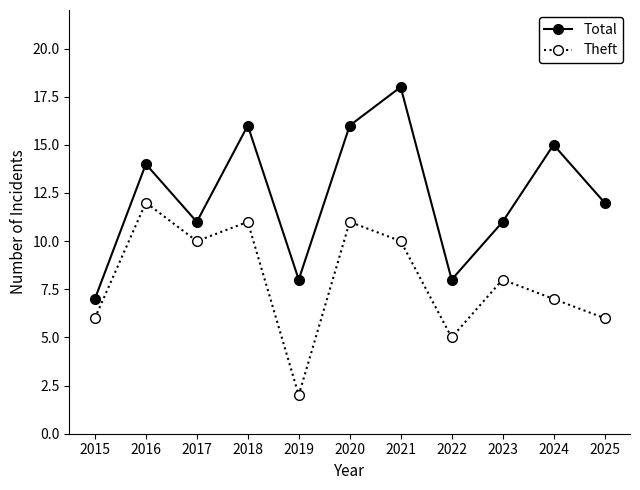

What is the spread (max minus min) of values at 2015?

1